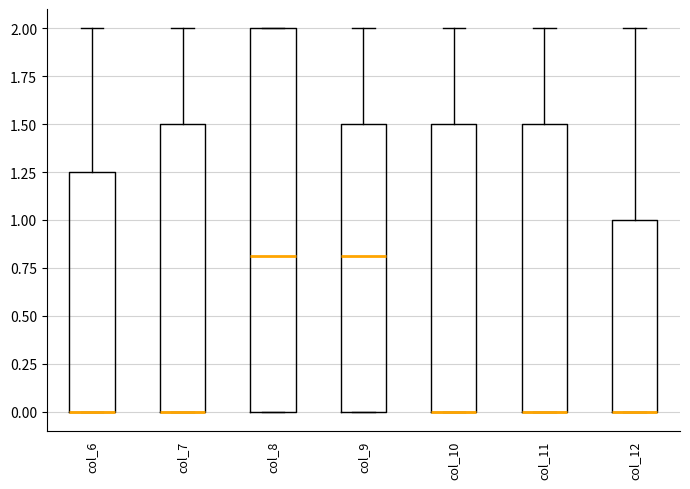

Where does the upper whisker of the box for col_6 end on the y-axis? The values are not printed on the chart, so give them approximately, as read against the axis.

2.00